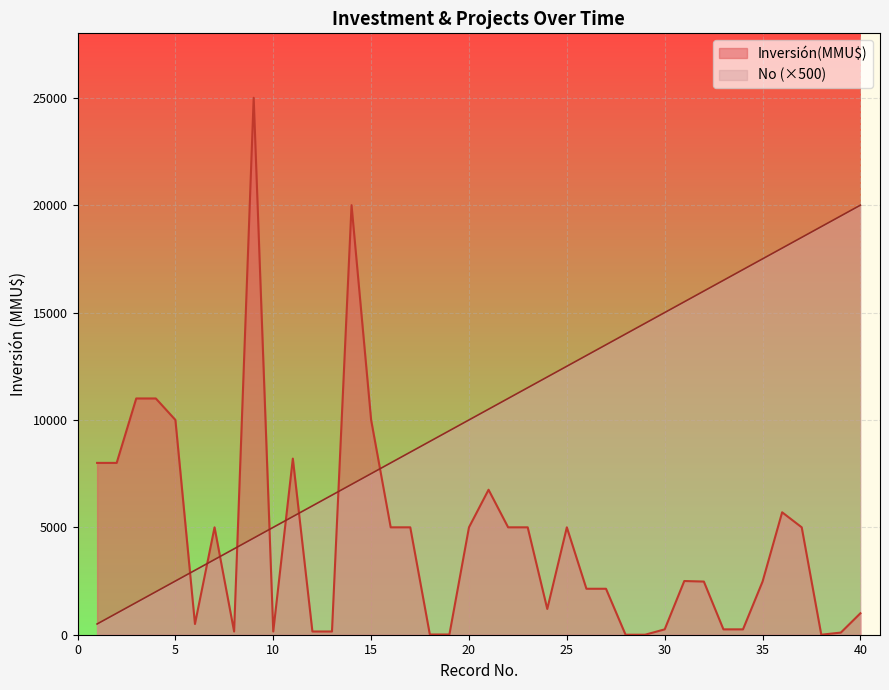

Rank the series by their average value, from highest to lowest.

No (×500), Inversión(MMU$)